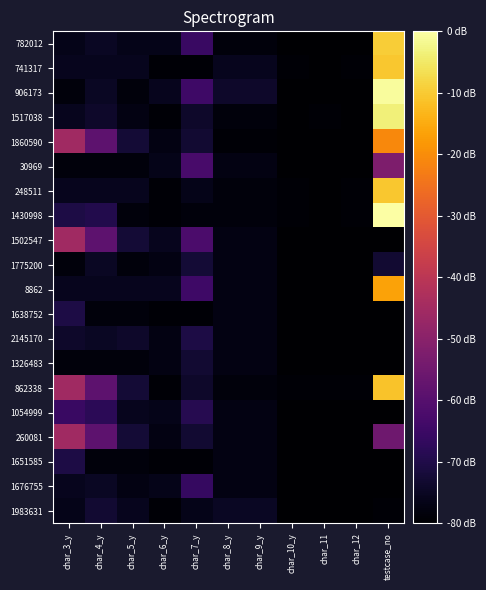

At which category is the sum across all series the highest?

testcase_no